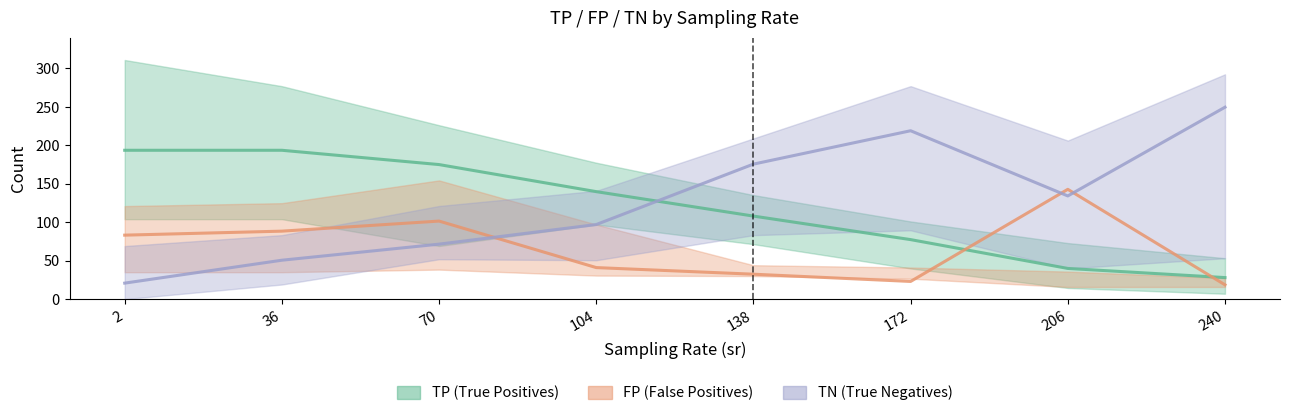

What is the total value across all series at 172?

319.4